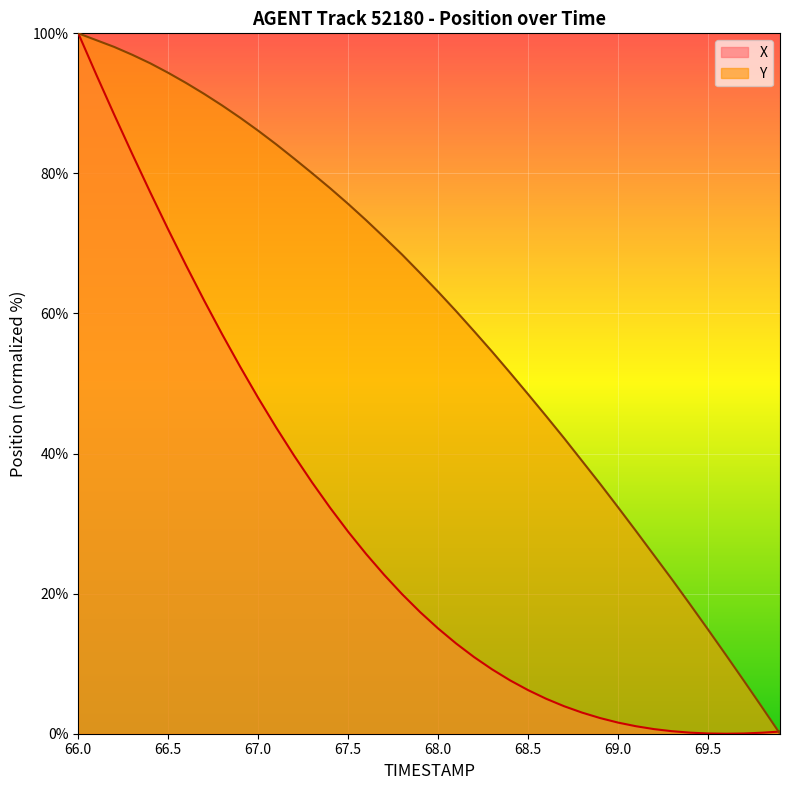

Which series has the largest range (max minus min)?

X